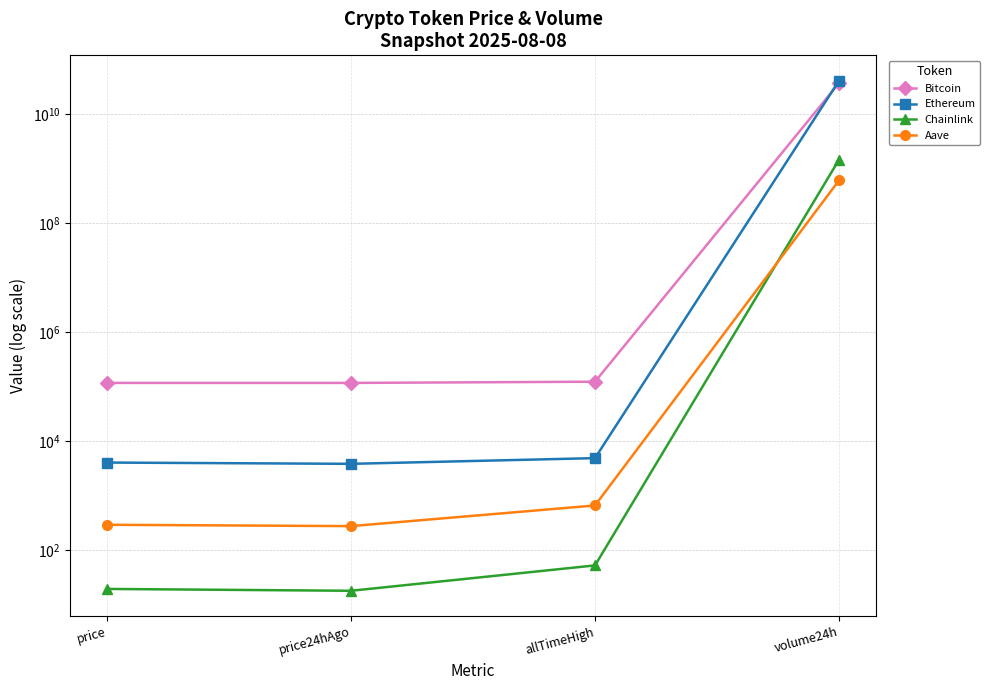

What is the value of the Ethereum point at the 2nd from the left?

3835.6